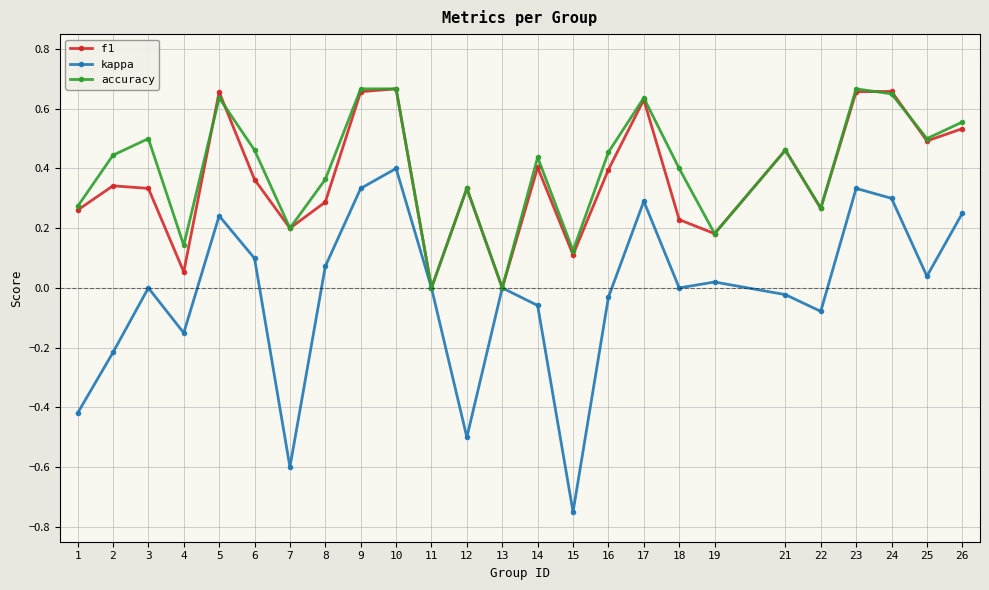

Which series changed the most between 4 and 18?

accuracy